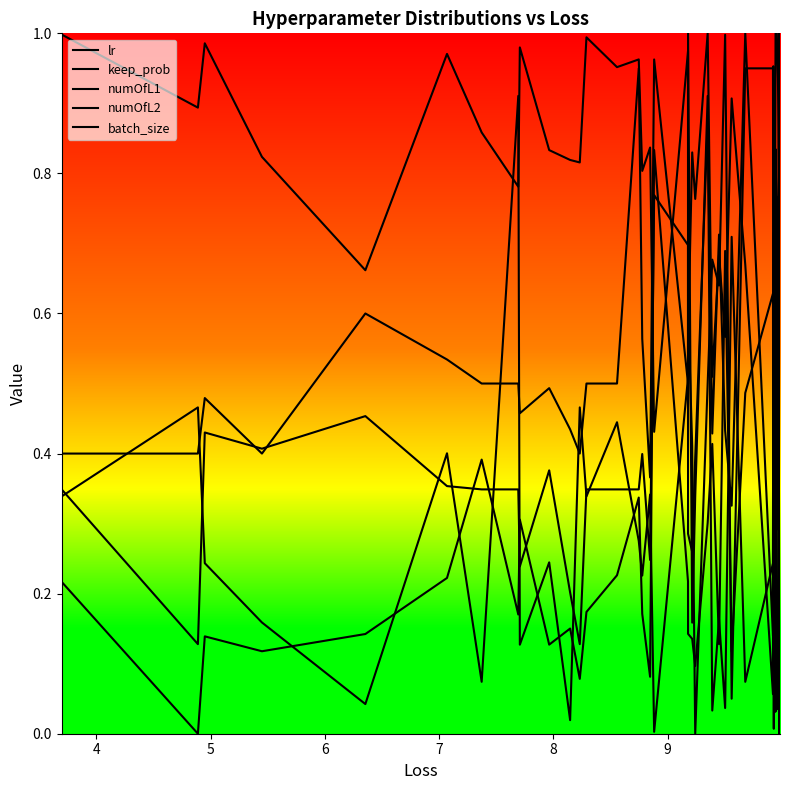

How many lines are shown in the chart?

5